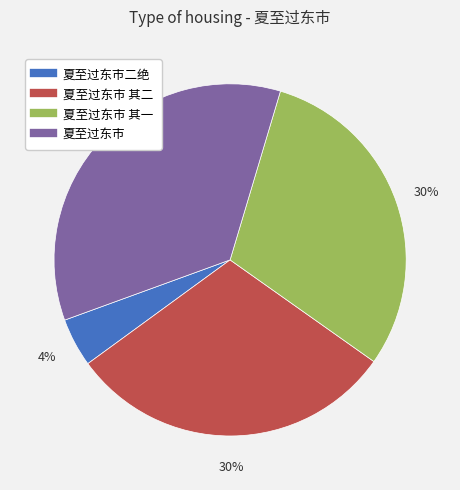

To the nearest percent, what is the average slice percentage?

25%